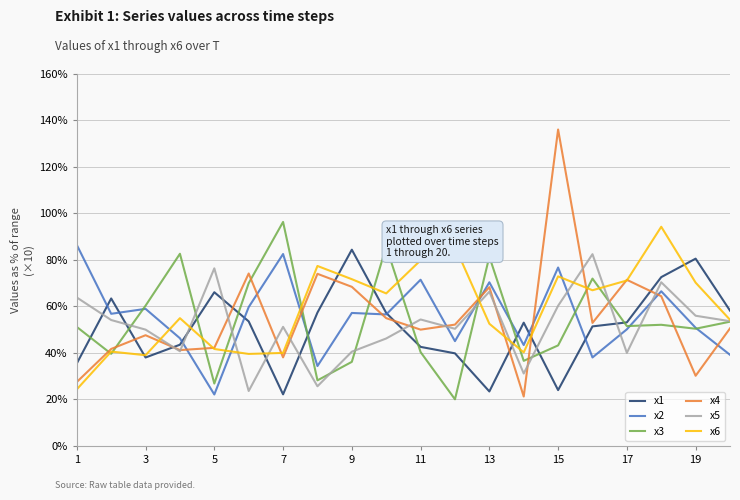

What are all the series names shown in the legend?

x1, x2, x3, x4, x5, x6